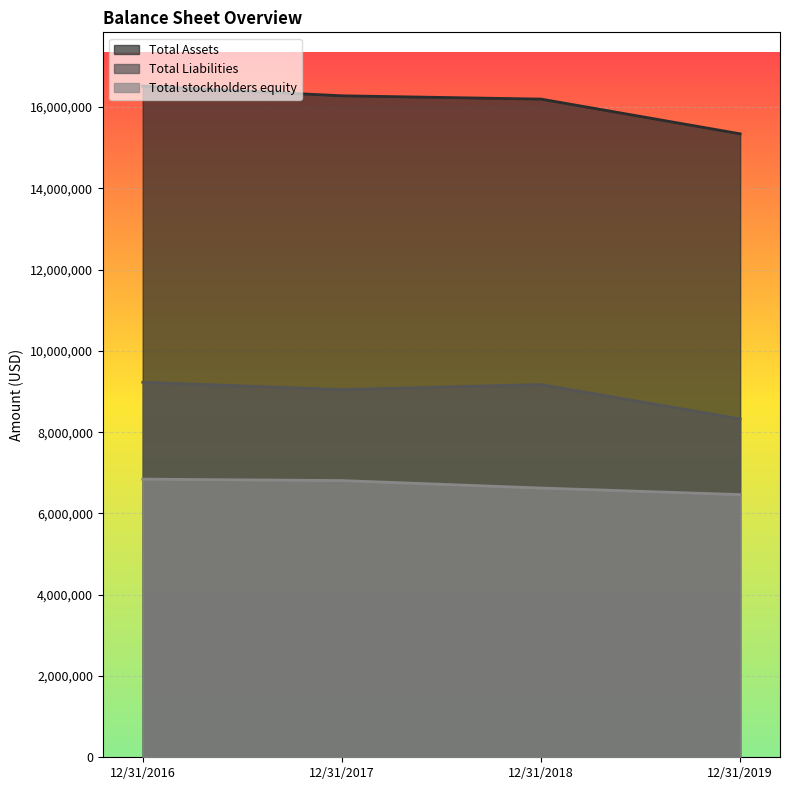

True or false: Total Assets has a value of 20795904 at 12/31/2019.

False